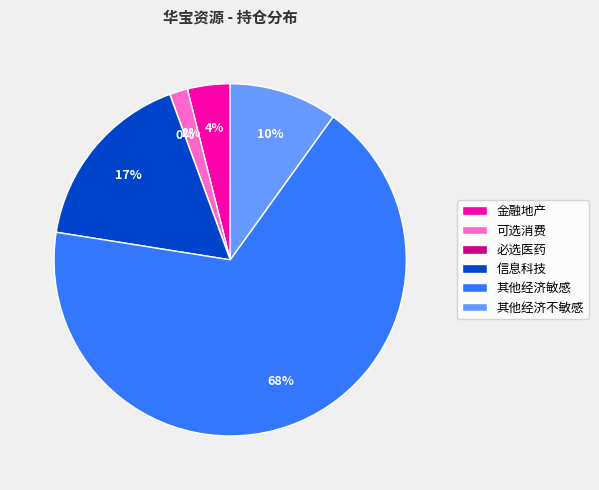

Is the sum of 其他经济不敏感 and 金融地产 greater than half?

No